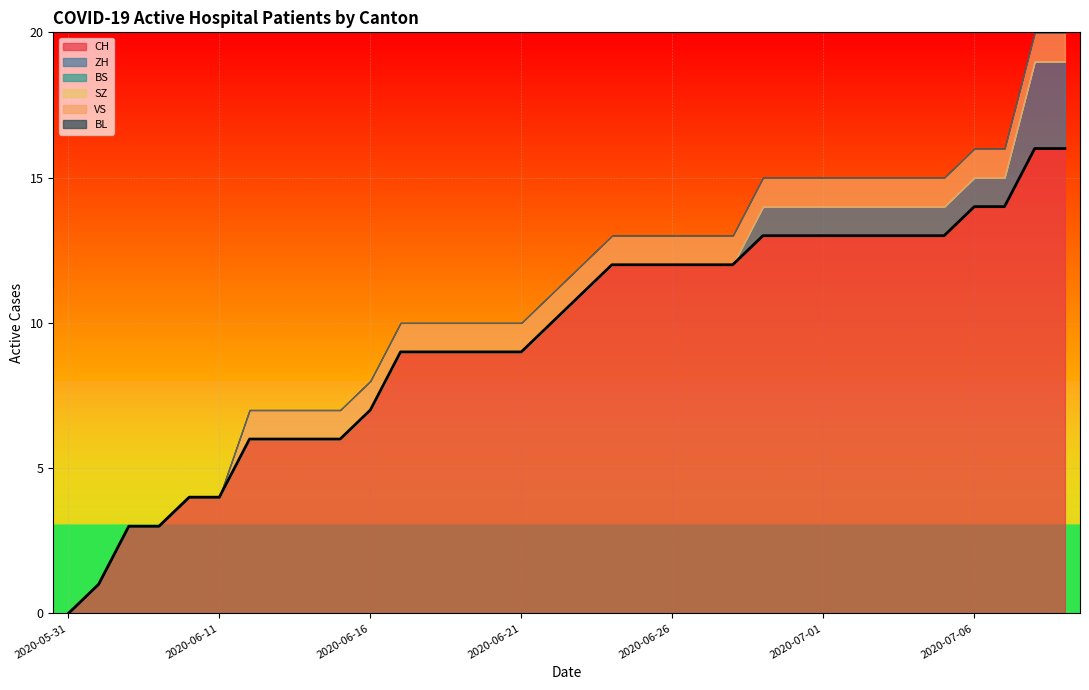

The value of VS at 2020-06-22 is 1. True or false?

False